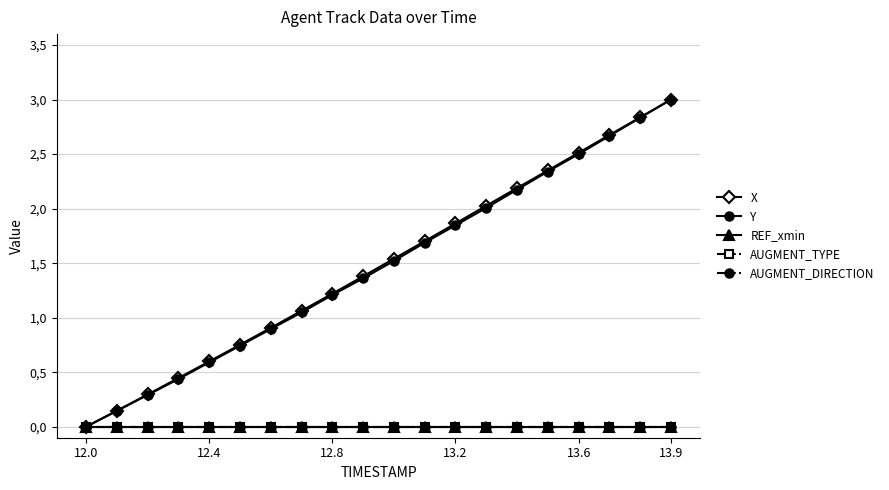

Is this an area chart (filled region under the line)?

No